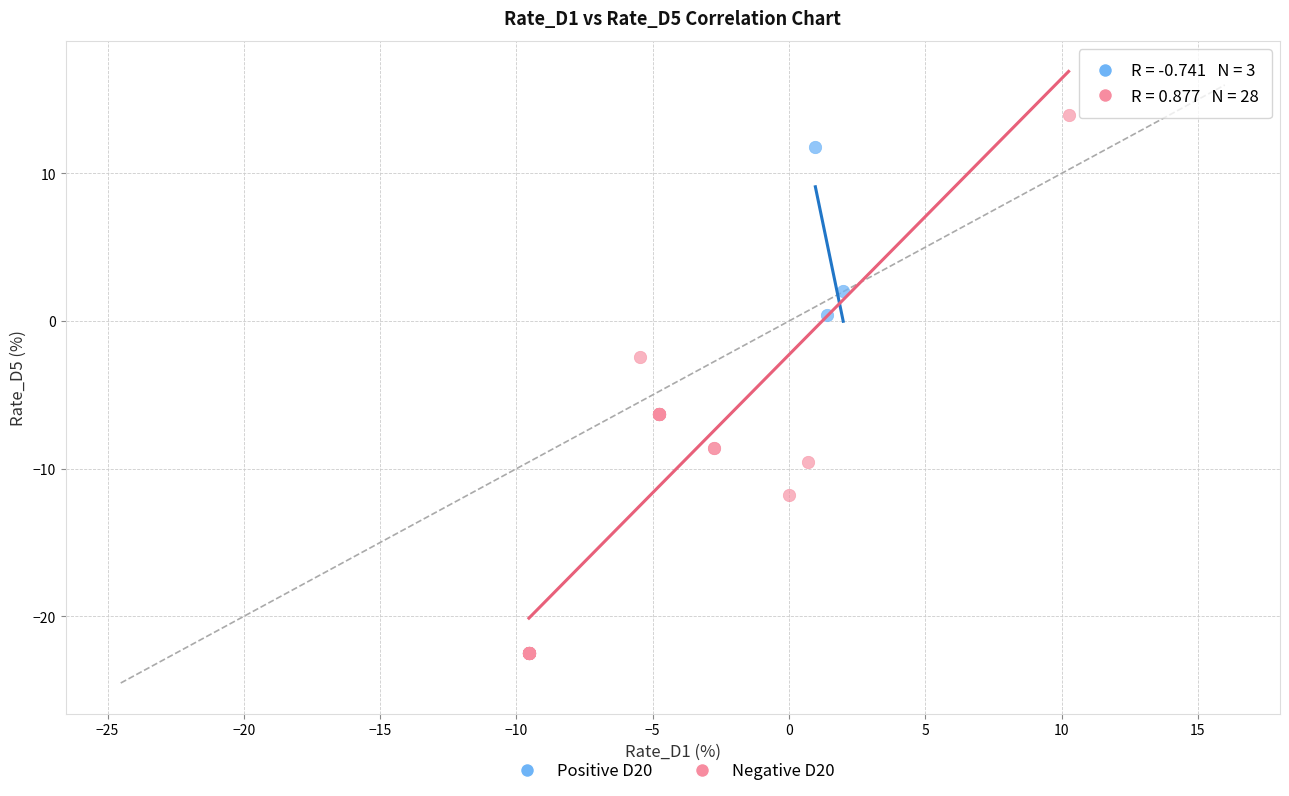

Which series has the largest Y range (max minus min)?

Negative D20